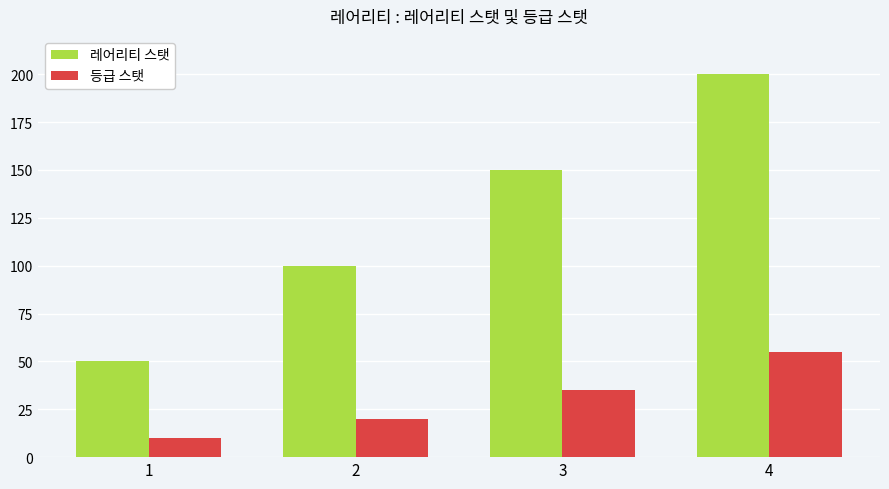

How many data points in 레어리티 스탯 are less than 150?

2